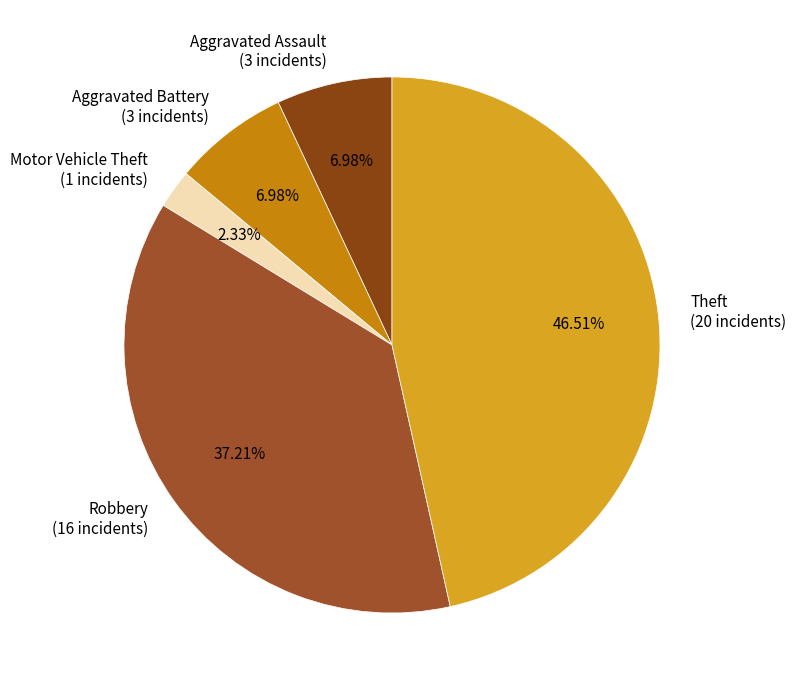

How many slices are in this pie chart?

5